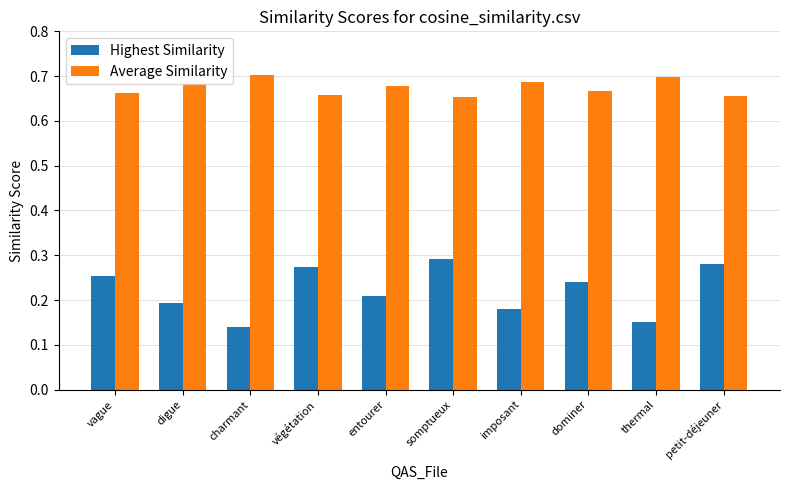

What is the spread (max minus min) of values at petit-déjeuner?

0.4